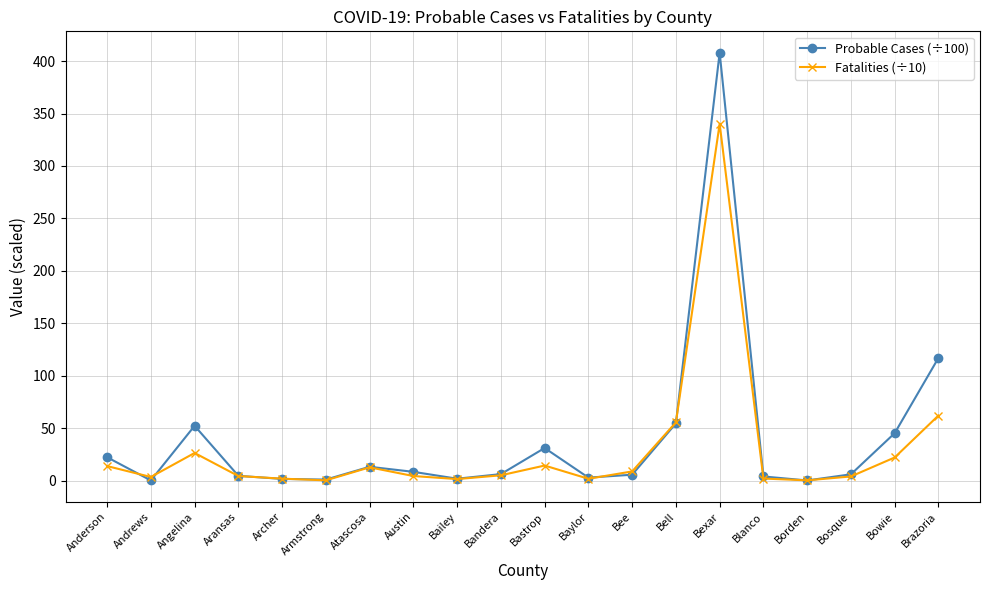

What is the difference between the Fatalities (÷10) values at Brazoria and Aransas?

57.7